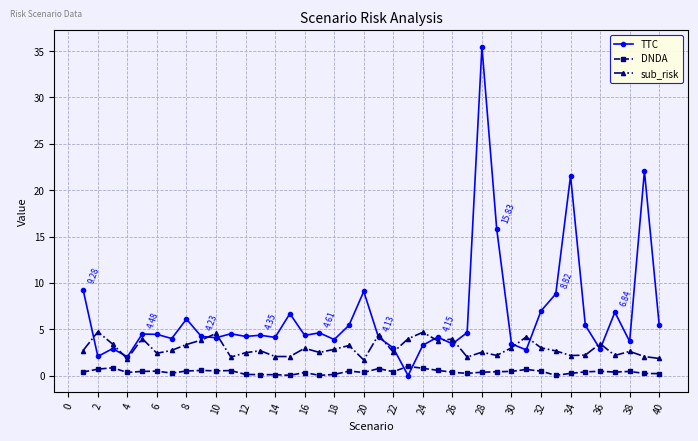

List the series in order of their overall mean, lowest first.

DNDA, sub_risk, TTC